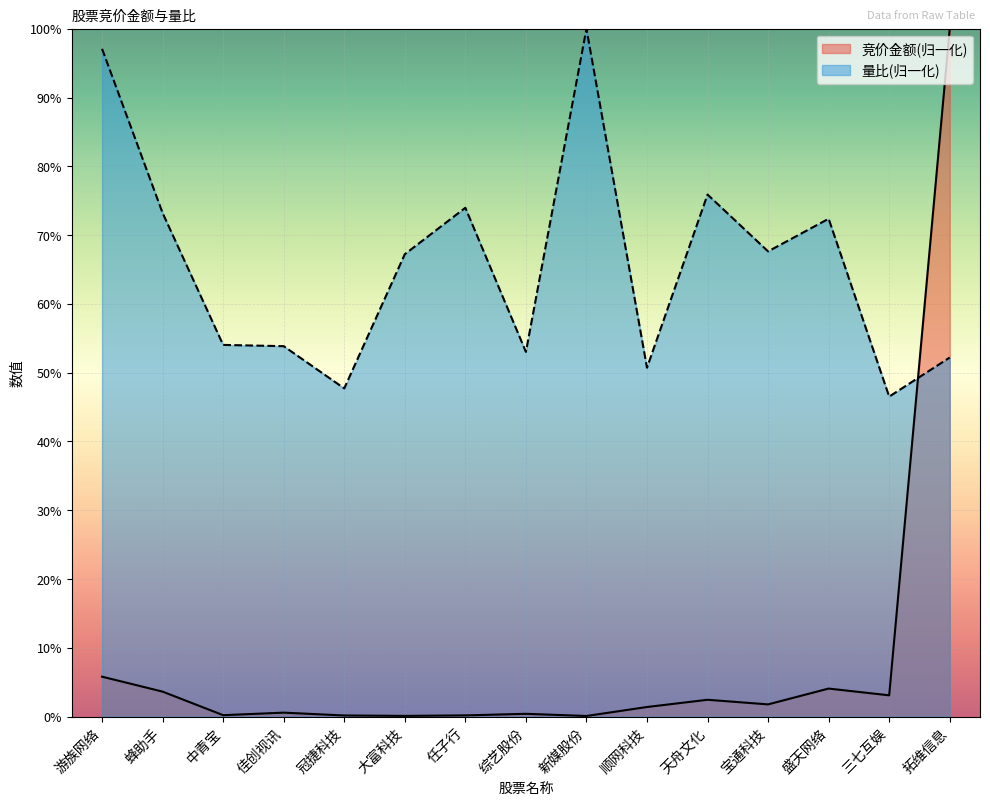

What is the value of the 量比 point at the 2nd from the left?

73.2